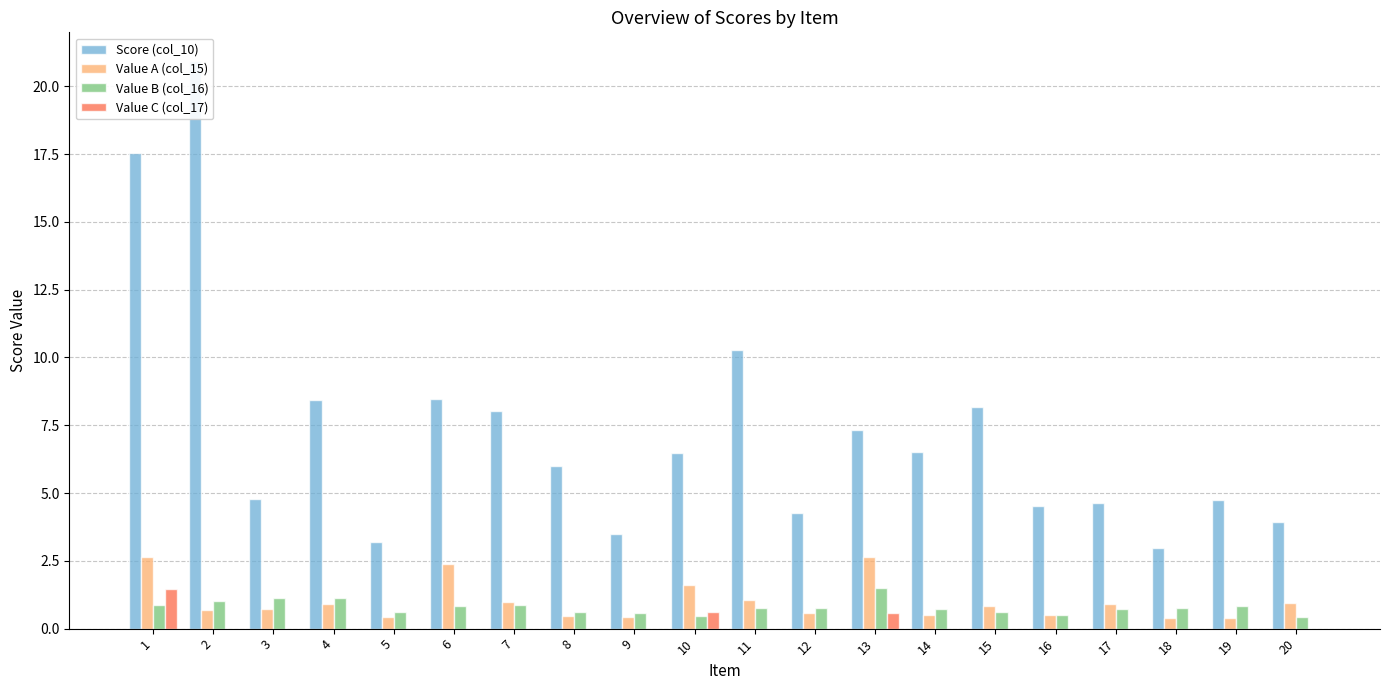

Is it true that Value C (col_17) equals 0.0 at 18?

True